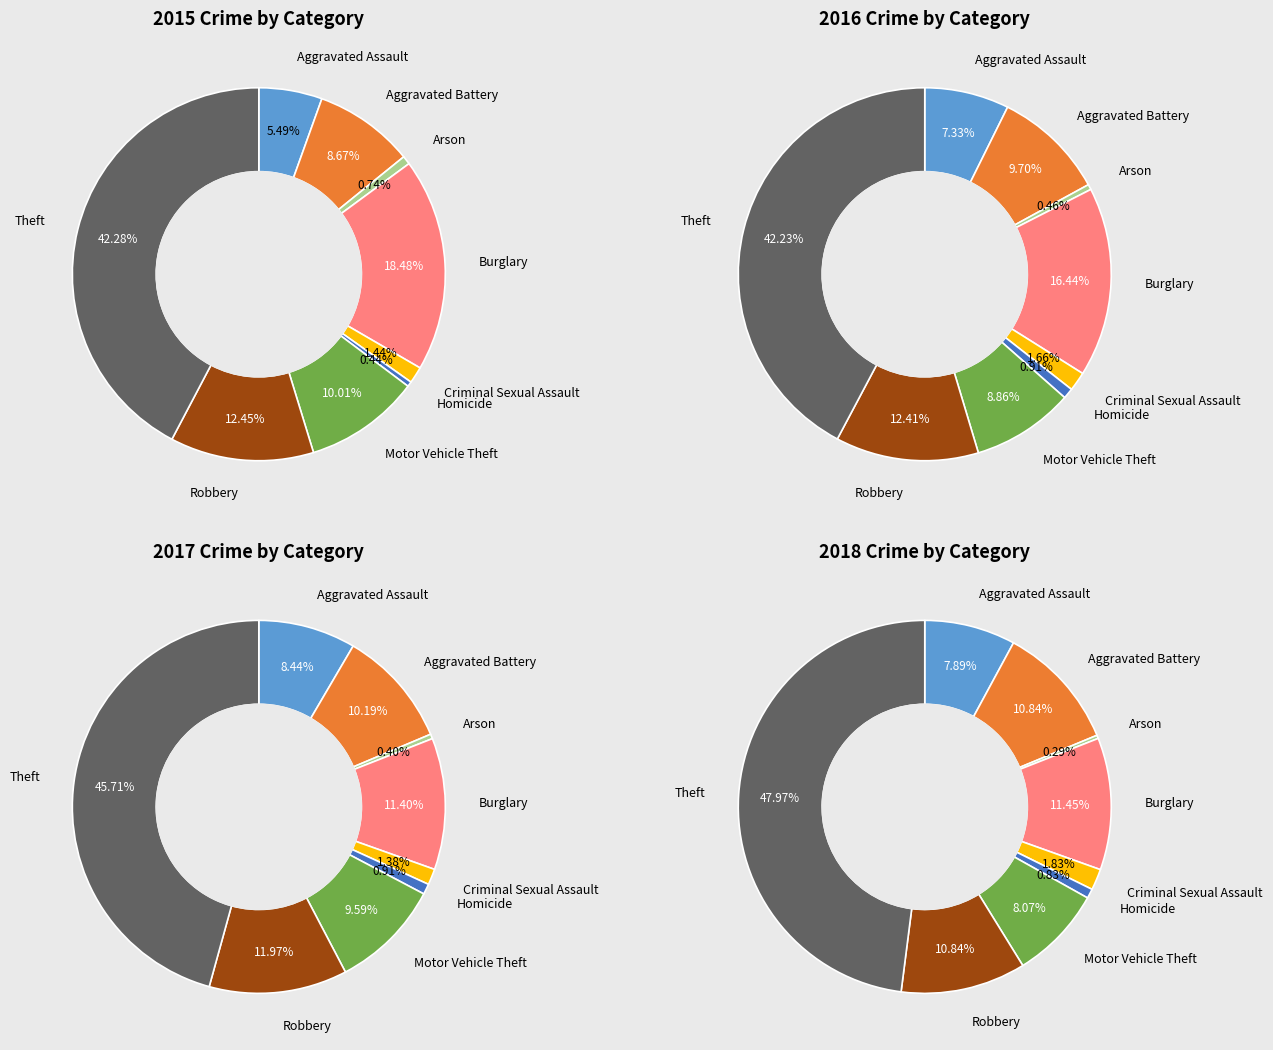

Does any single category account for the majority?

No